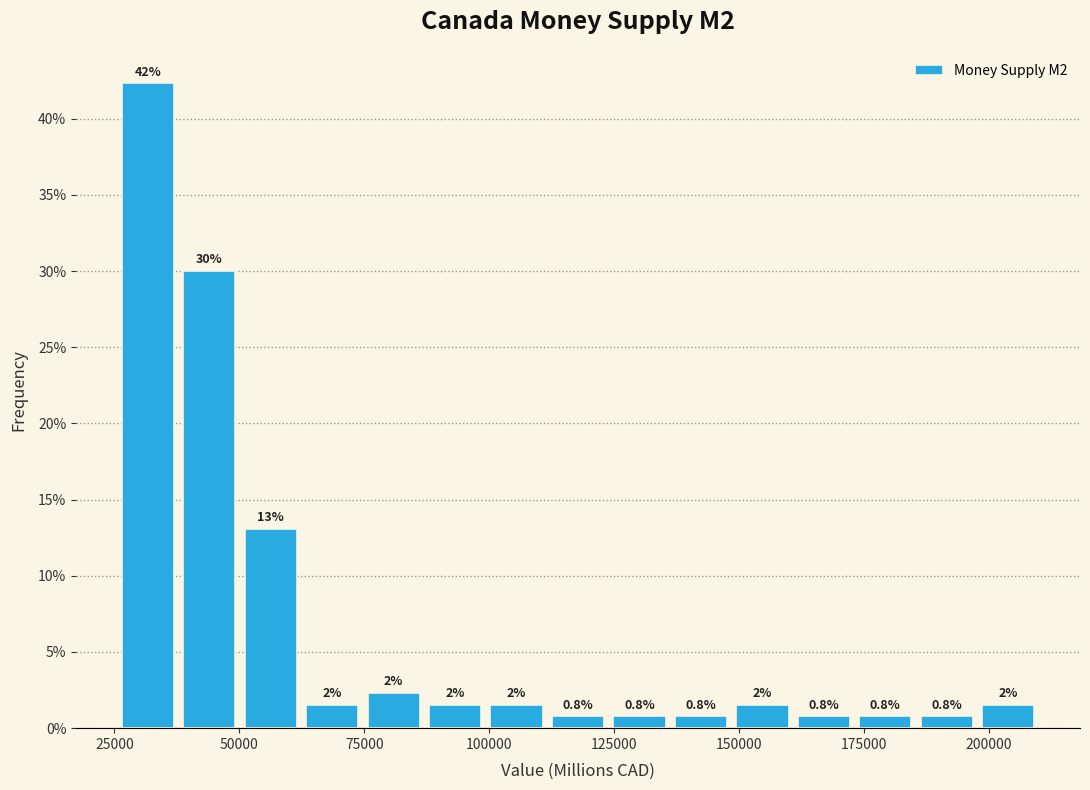

Around what value on the x-axis is the tallest bar? Give the approximate position of its centre, as read against the axis.

30000